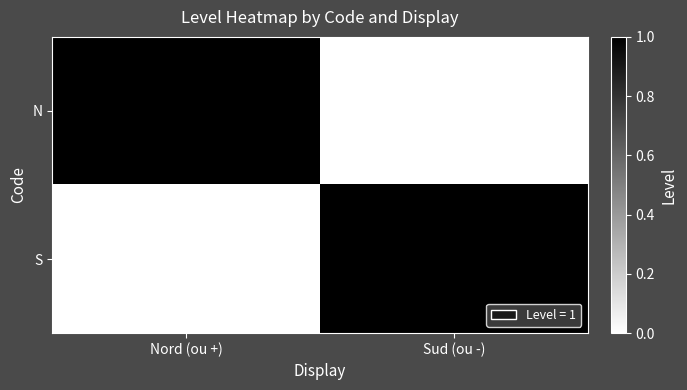

True or false: N has a value of 0 at Sud (ou -).

True